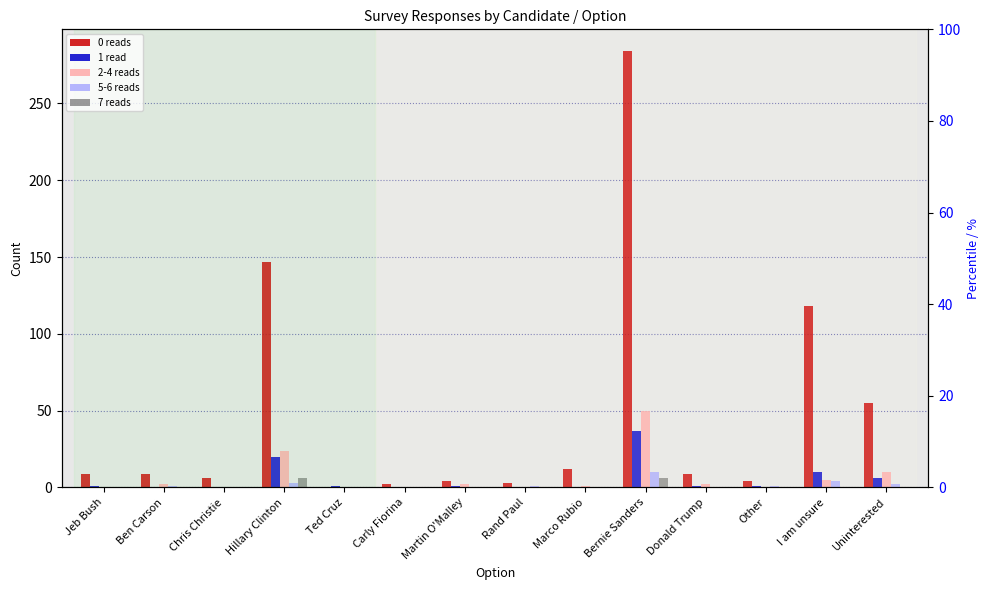

At how many categories does at least one series exceed 8?

8